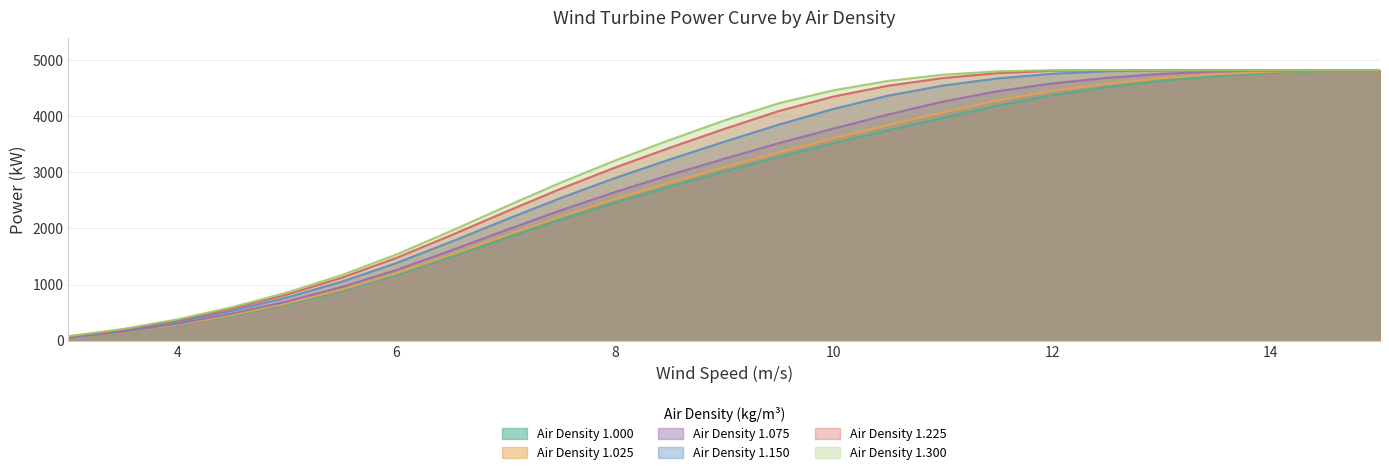

Does the chart have visible grid lines?

Yes